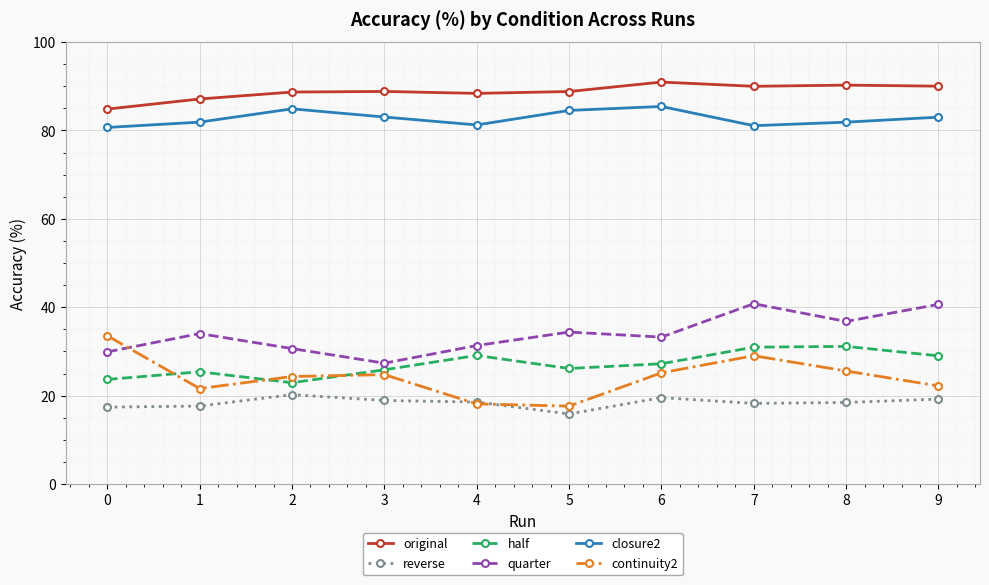

What value does the closure2 series have at 8?

81.9